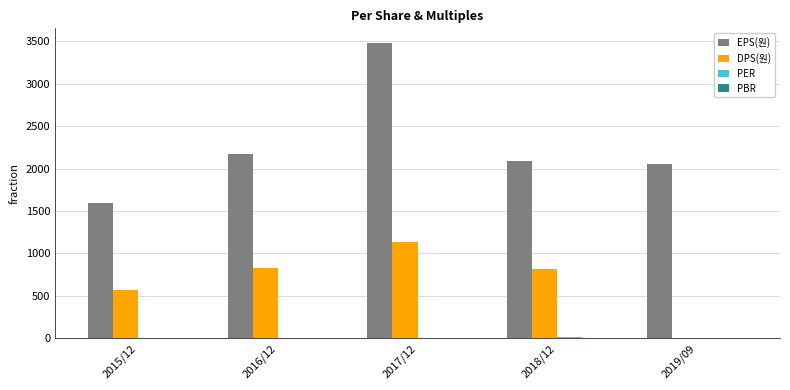

Which label corresponds to the largest value in the chart?

2017/12